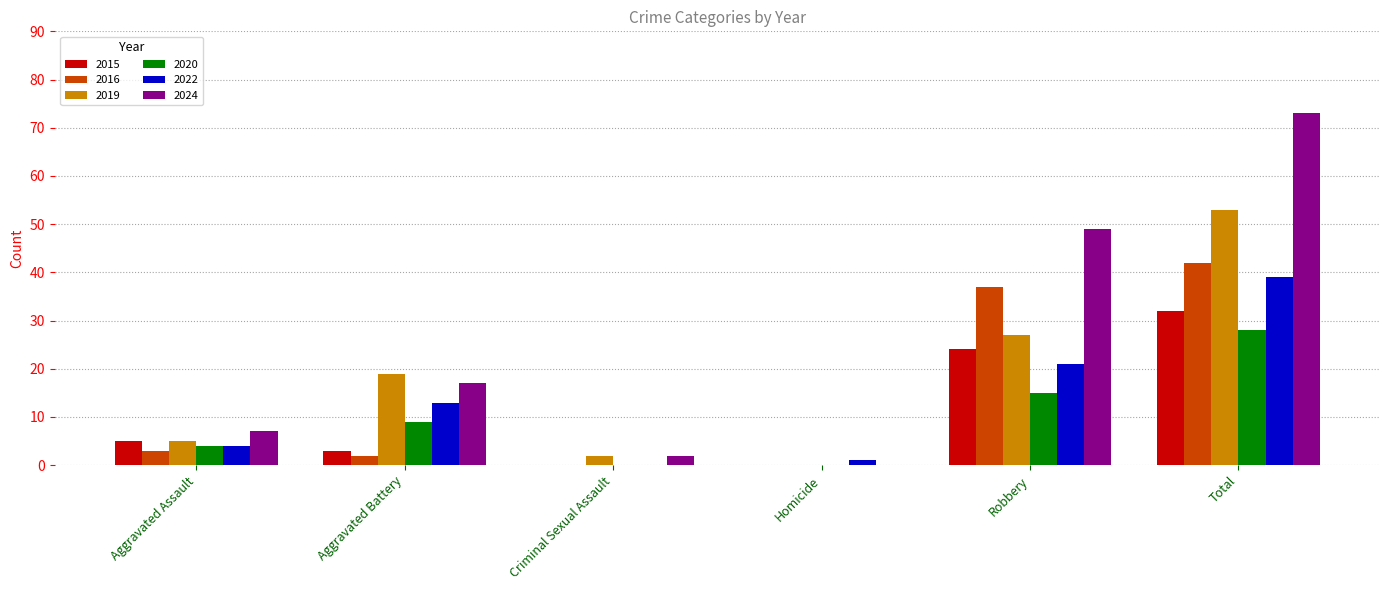

What is the average value of the 2020 series?

9